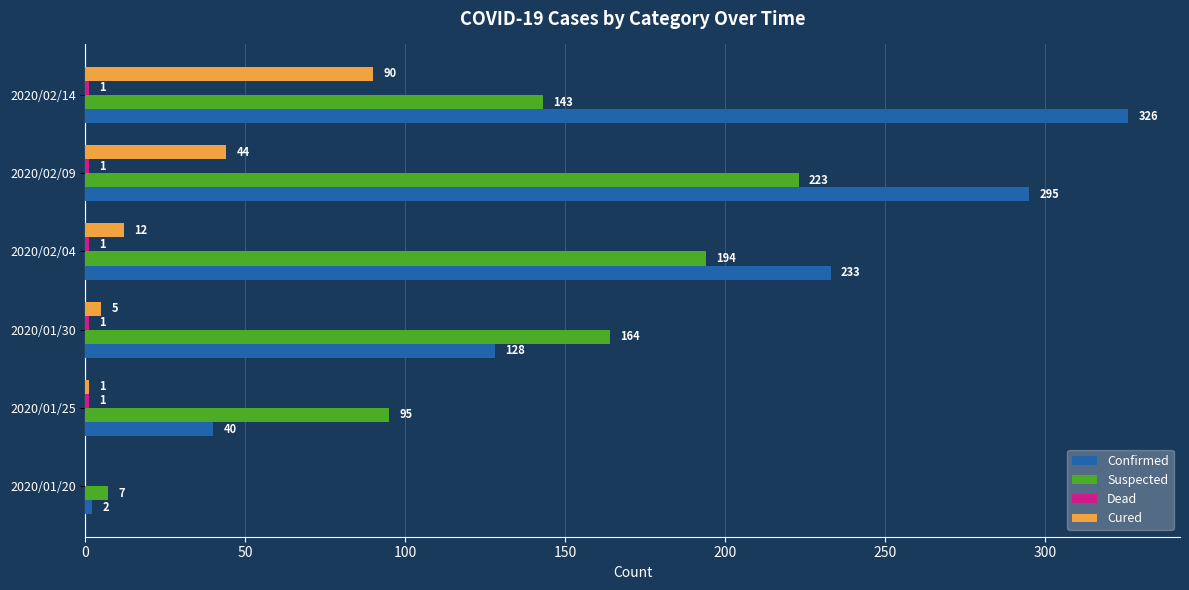

How many categories are shown in the chart?

6